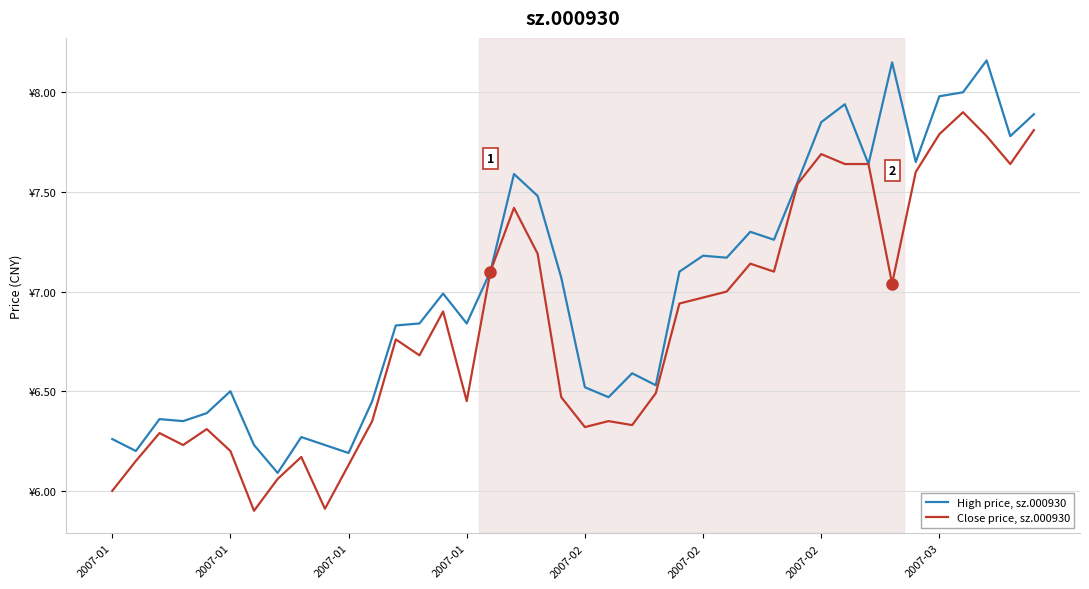

What is the average value of the Close price, sz.000930 series?

6.8